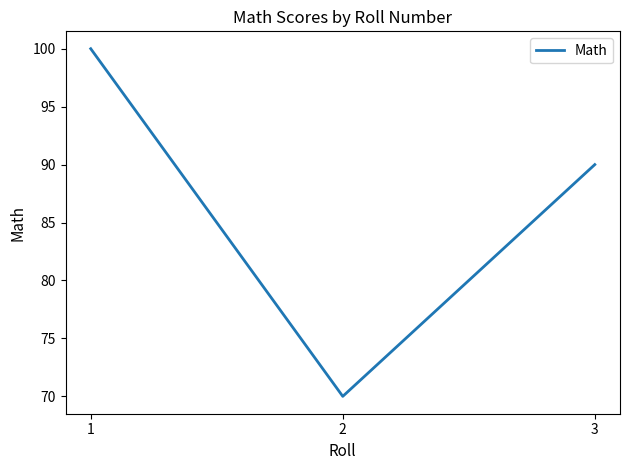

True or false: the data shows 70 at 2.

True